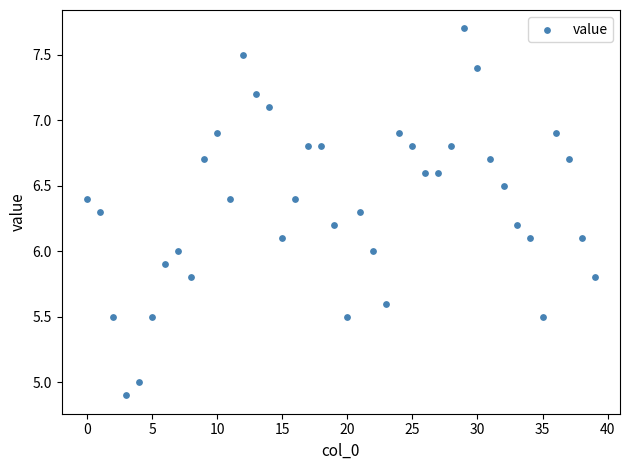

What is the range of Y values (max minus min)?

2.8